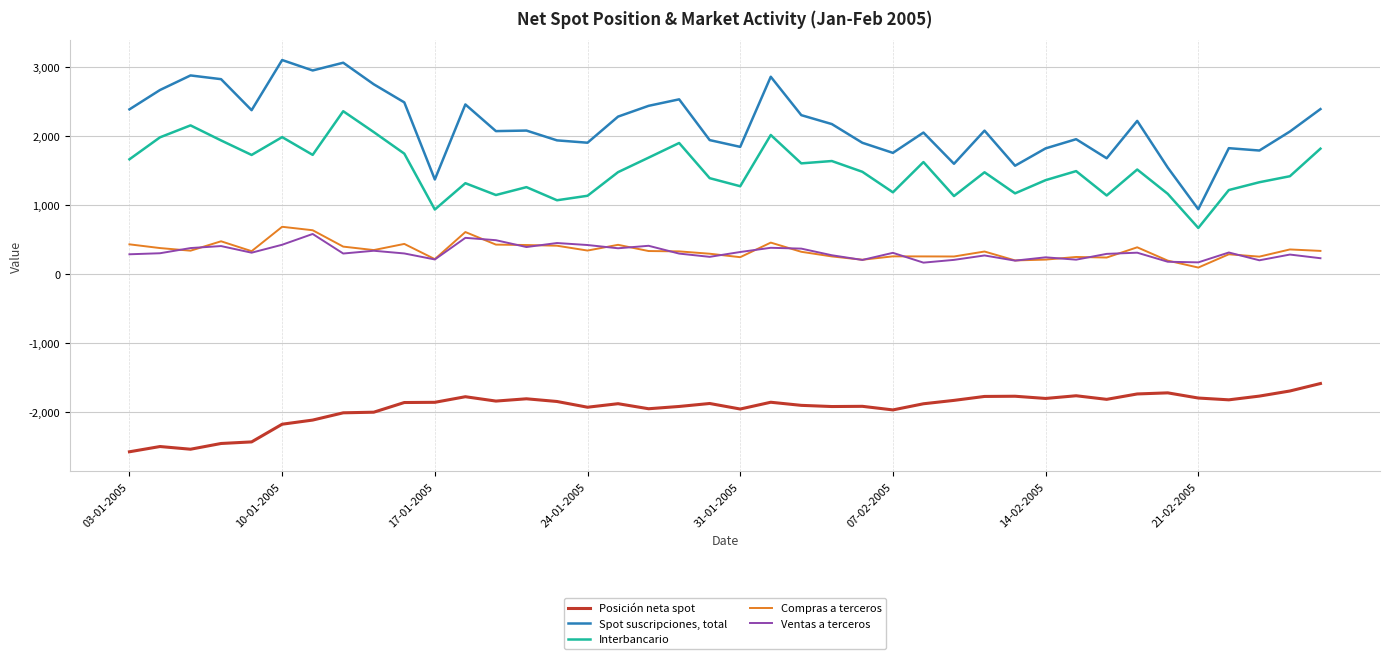

What is the maximum value for Posición neta spot?

-1581